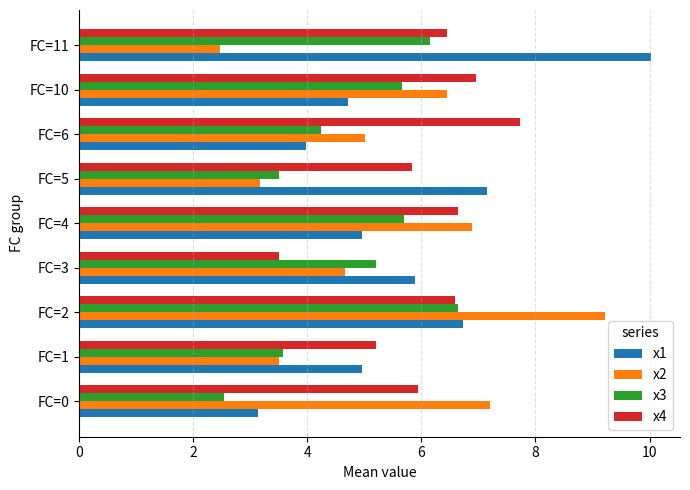

How many values in the x4 series exceed 6?

5